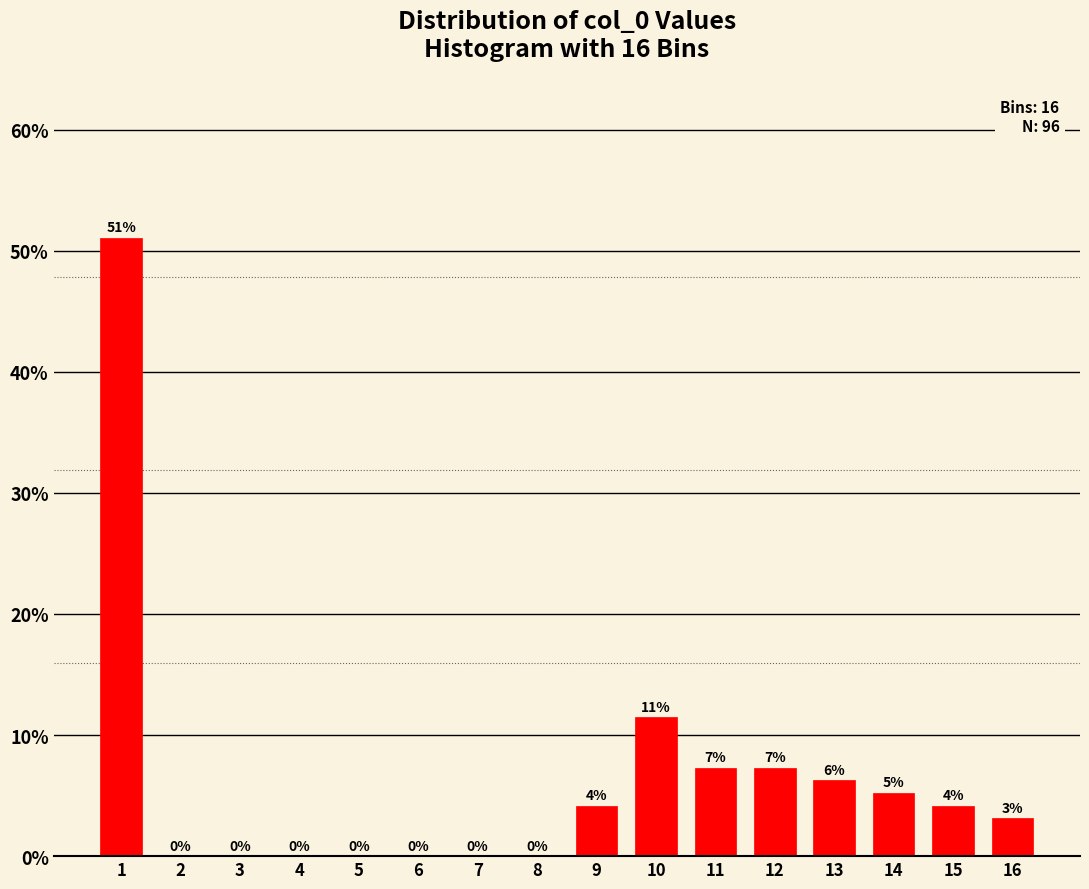

What is the greatest value displayed?

51.0